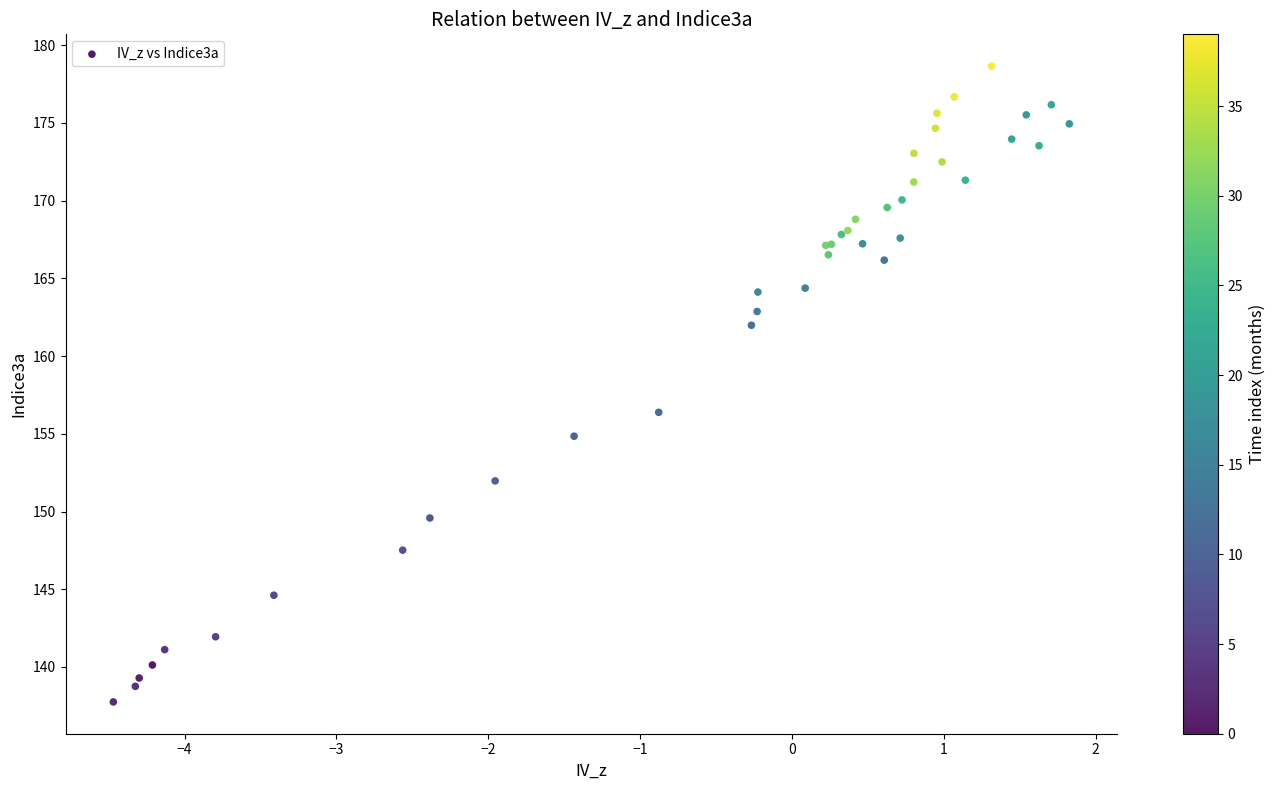

What Y value in the scatter plot is closest to 158?

156.4